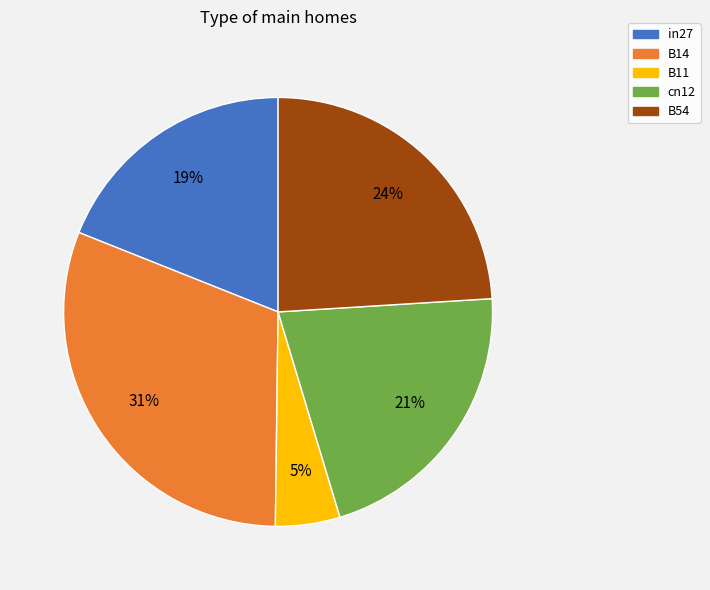

What is the largest slice in the pie chart?

B14